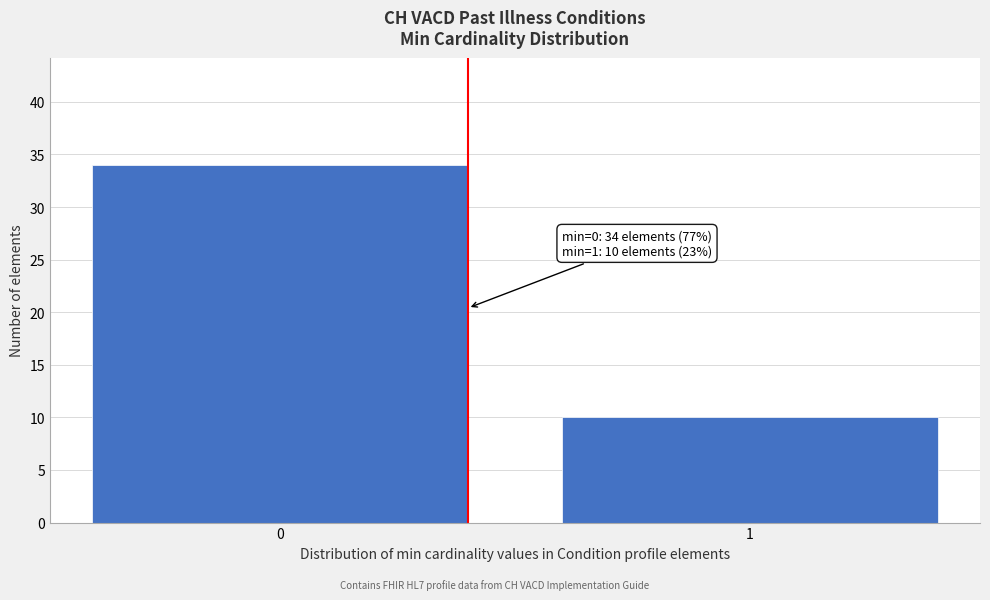

Reading left to right, transcribe all the data shown in this chart.

0=34	1=10